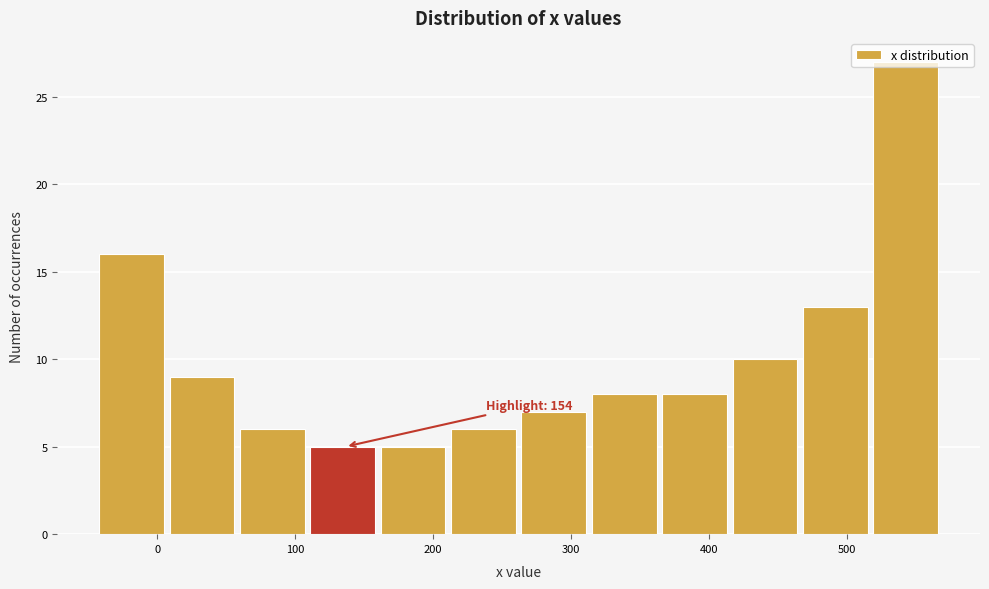

Which range on the x-axis has the tallest bar?

520 to 570